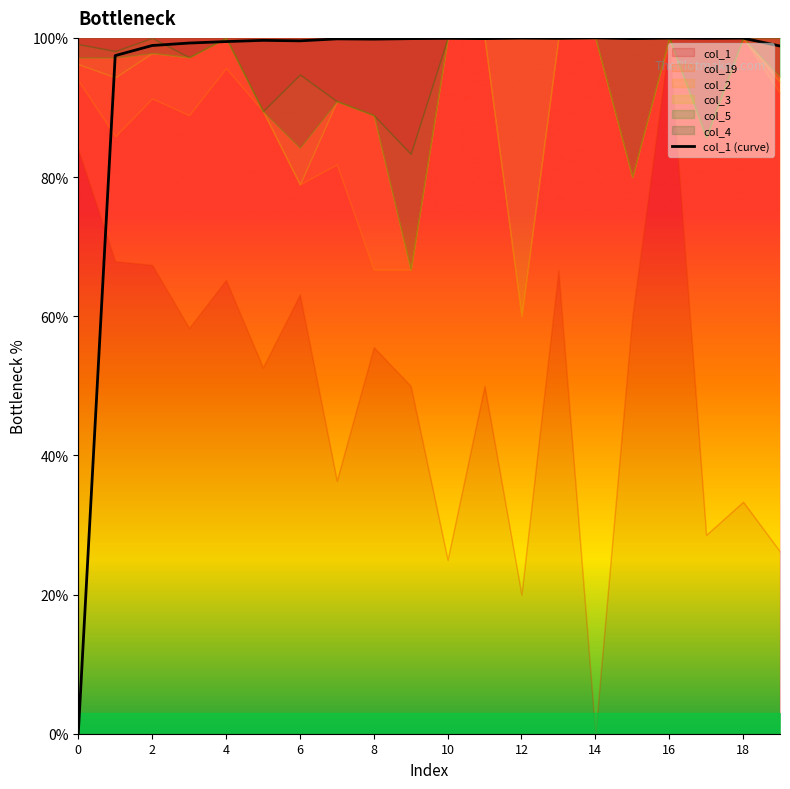

How many interior local peaks (higher than both neighbors) does the data have?

7